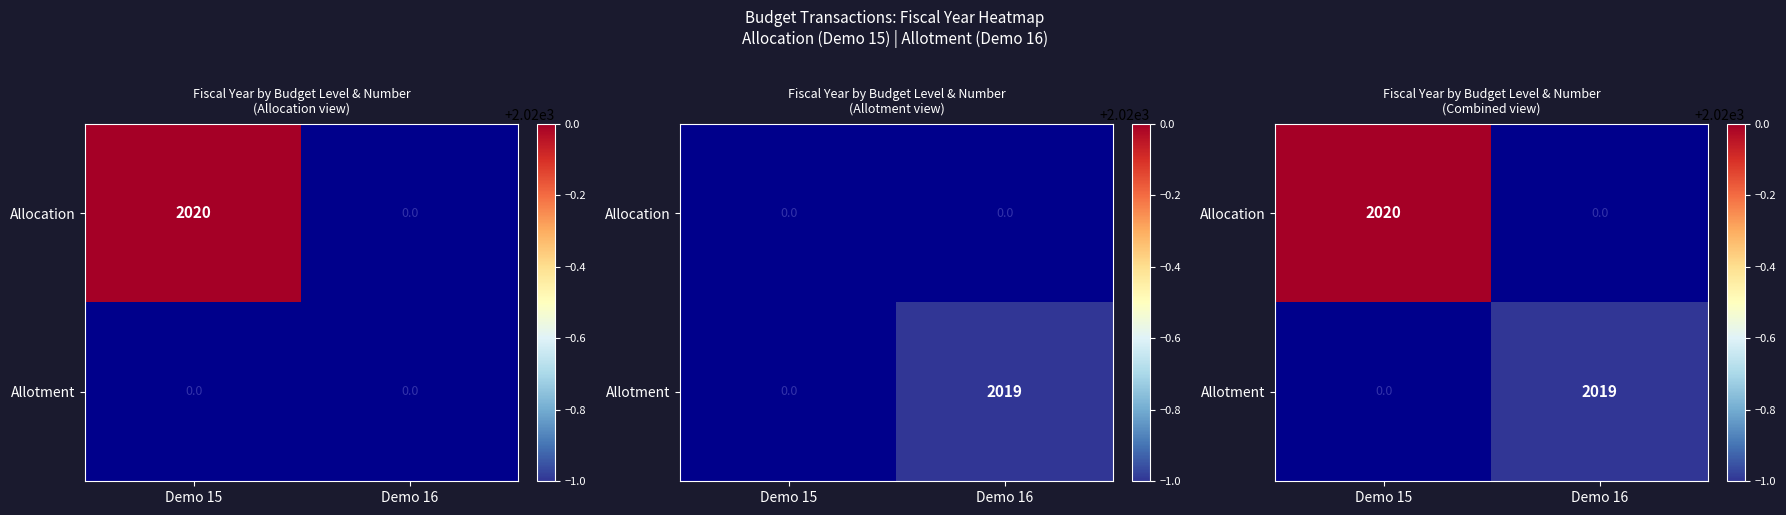

What is the greatest value displayed?

2020.0